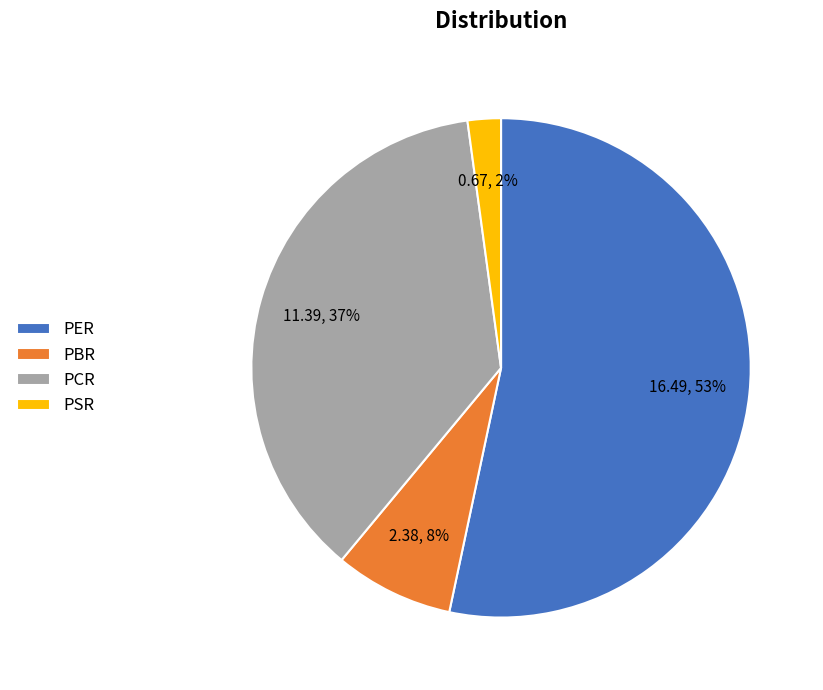

Do PSR and PCR together represent more than half of the pie?

No